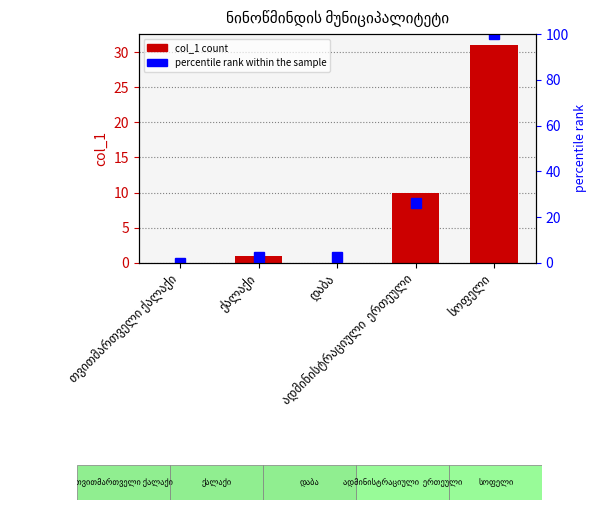

Rank the series by their maximum value, from lowest to highest.

col_1, percentile rank within the sample